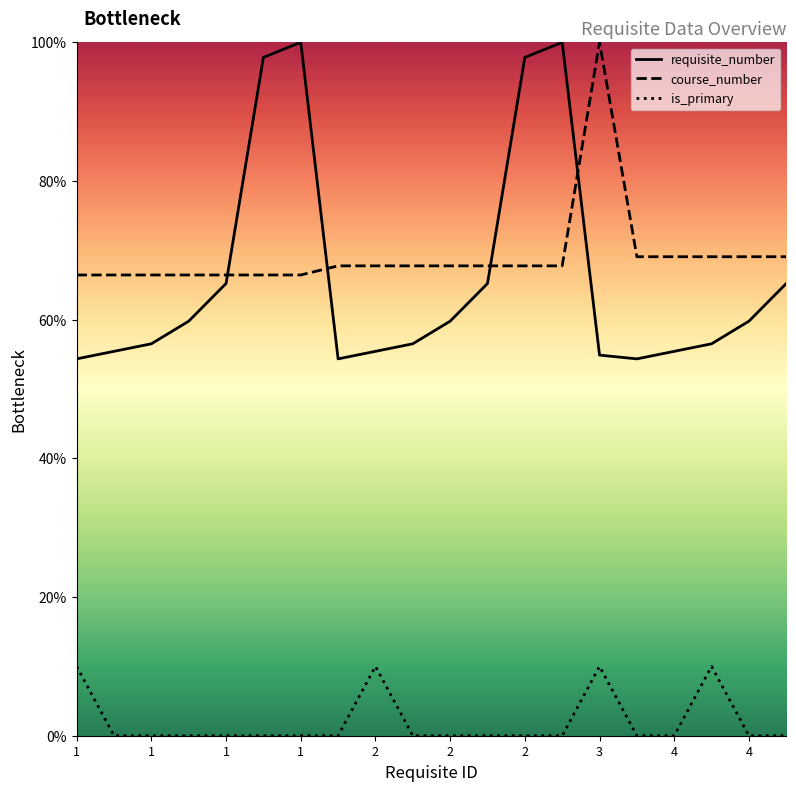

What are all the series names shown in the legend?

requisite_number, course_number, is_primary